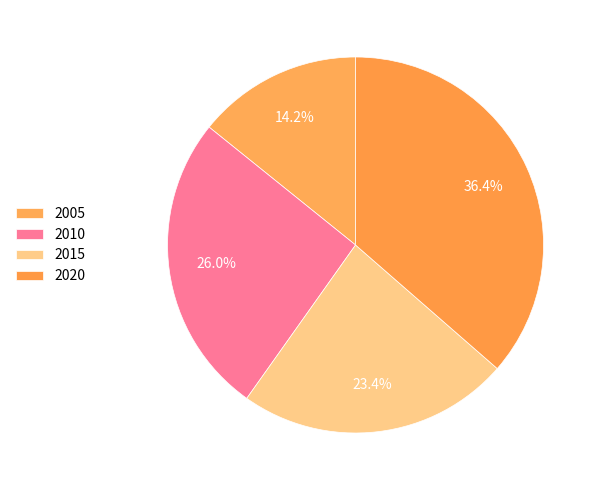

Which category has the smallest portion of the pie?

2005